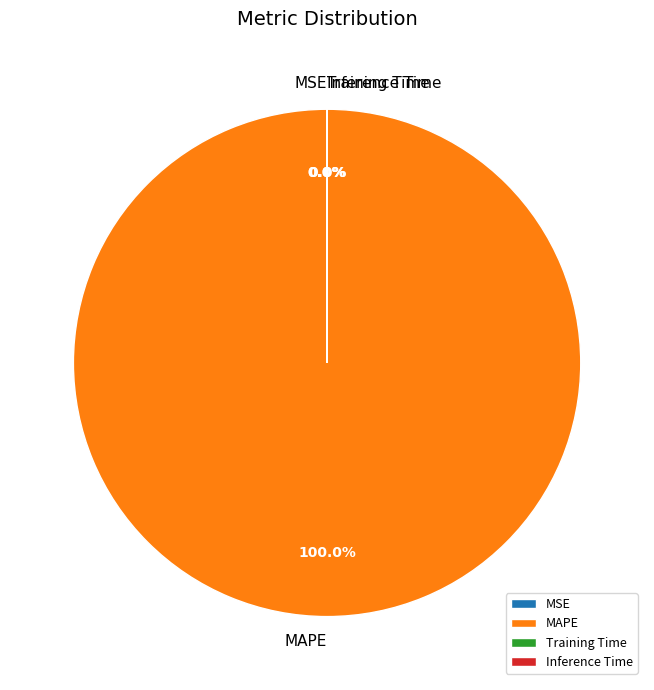

Which category has the biggest portion of the pie?

MAPE